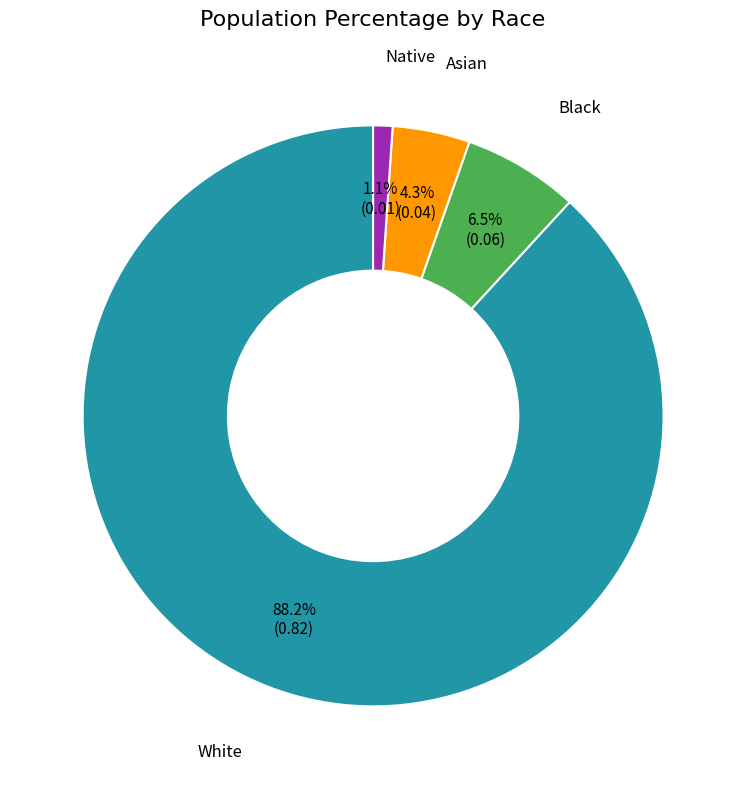

To the nearest percent, what is the average slice percentage?

25%